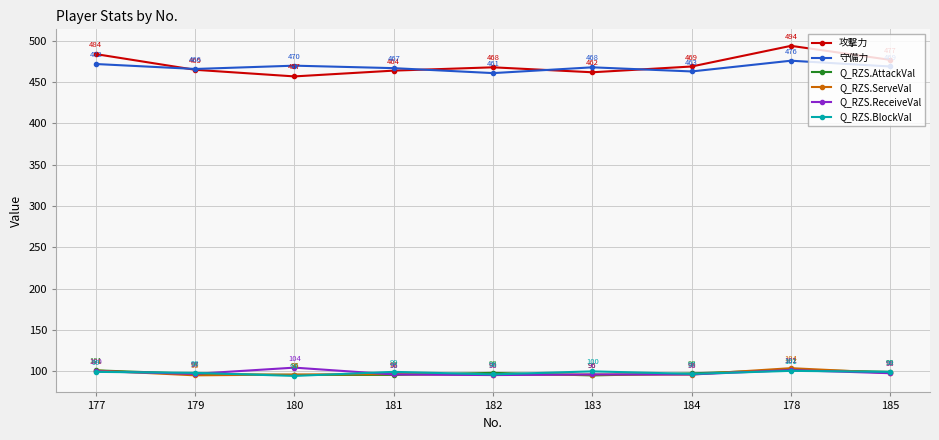

True or false: Q_RZS.AttackVal has a value of 96.9 at 179.

True